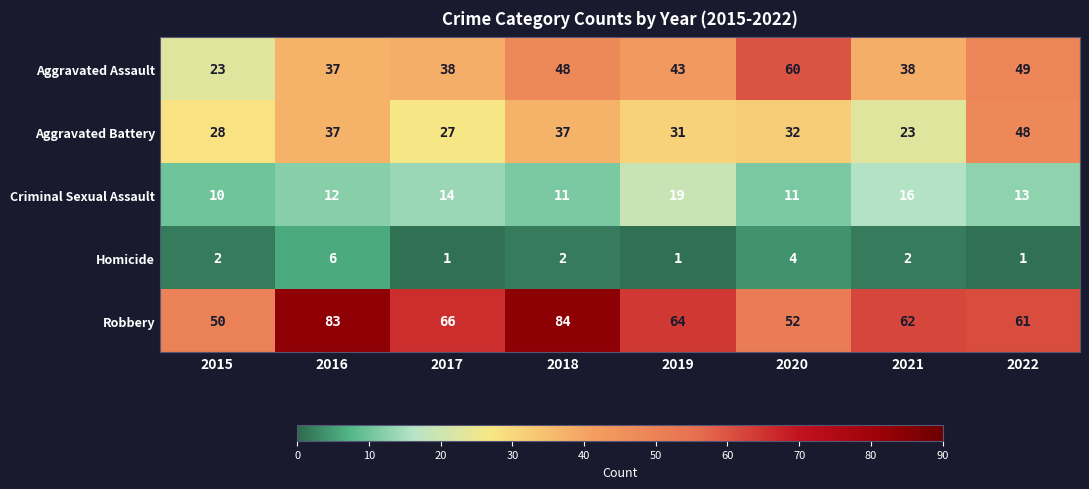

The Aggravated Battery series shows 44 at 2017. True or false?

False